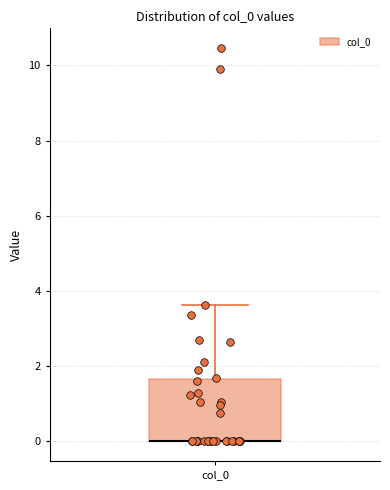

Read this box plot against the y-axis: the position of the median line, the range covered by the box, and the ends of both whiskers. The values are not printed on the chart, so give them approximately, as read against the axis.

median 0.0 (drawn on the box's lower edge), box 0.0 to 1.6, whiskers 0.0 to 3.6